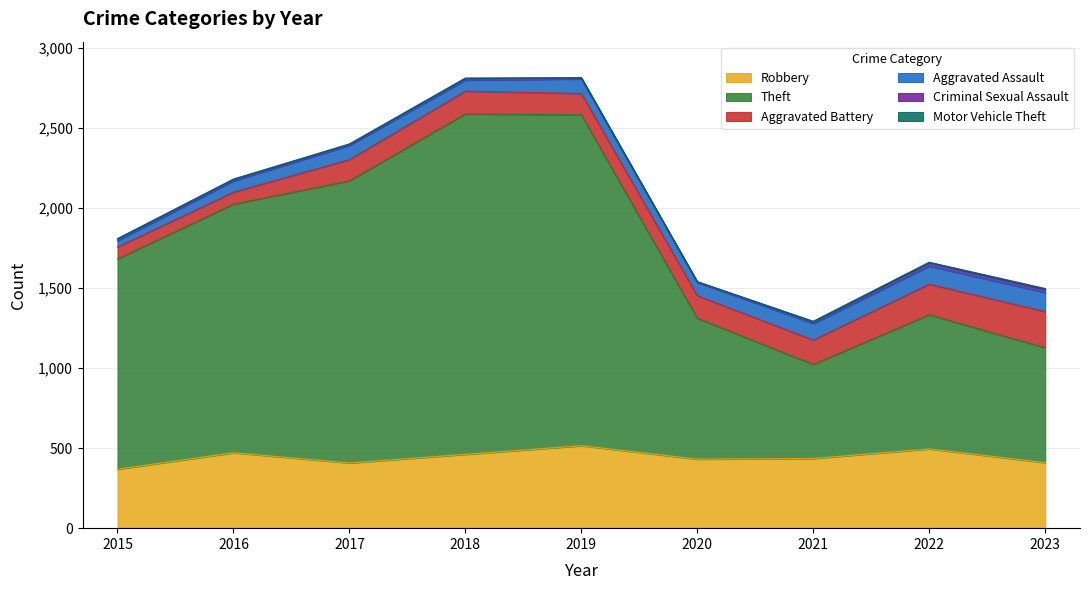

List the series in order of their peak value, lowest first.

Motor Vehicle Theft, Criminal Sexual Assault, Aggravated Assault, Aggravated Battery, Robbery, Theft